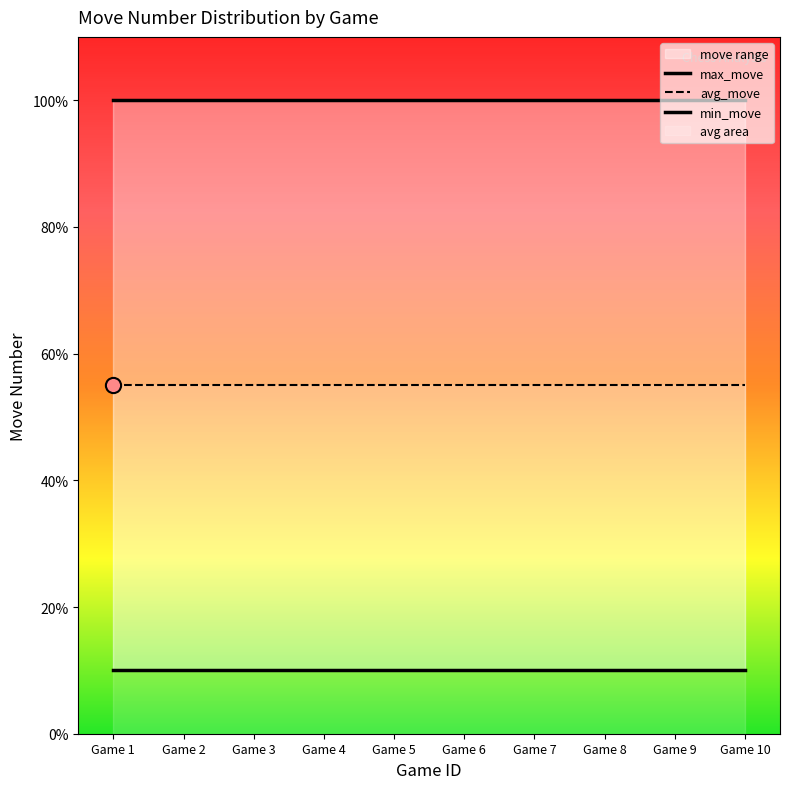

Which series contains the lowest Y value?

min_move